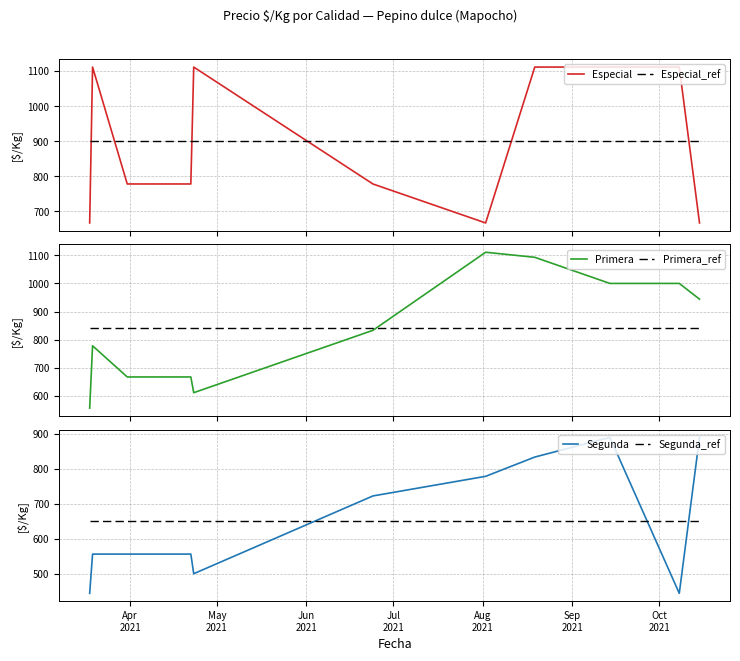

What is the lowest value of the Primera series?

556.0